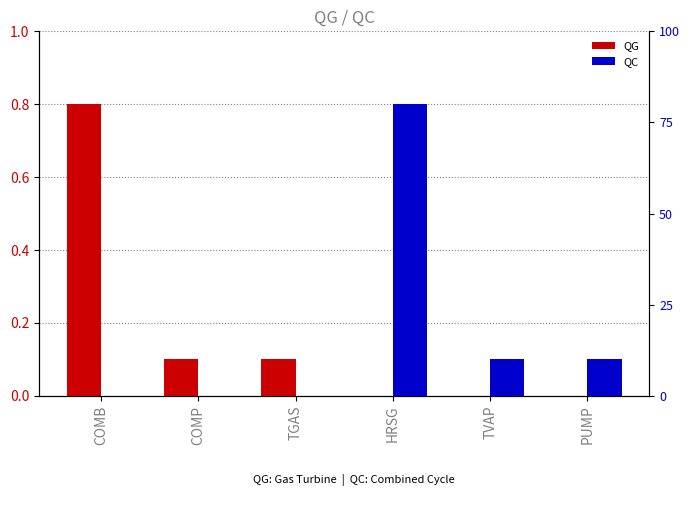

Is the value of QG at COMP greater than the value of QC at COMB?

Yes